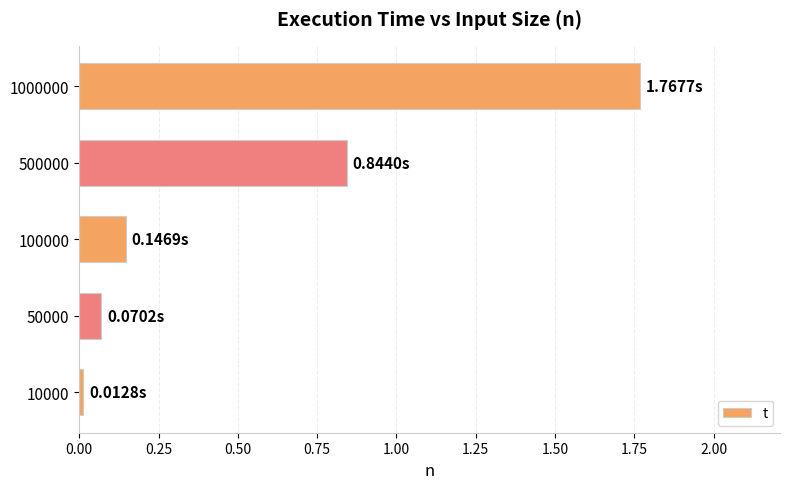

Which has a higher value, 50000 or 500000?

500000